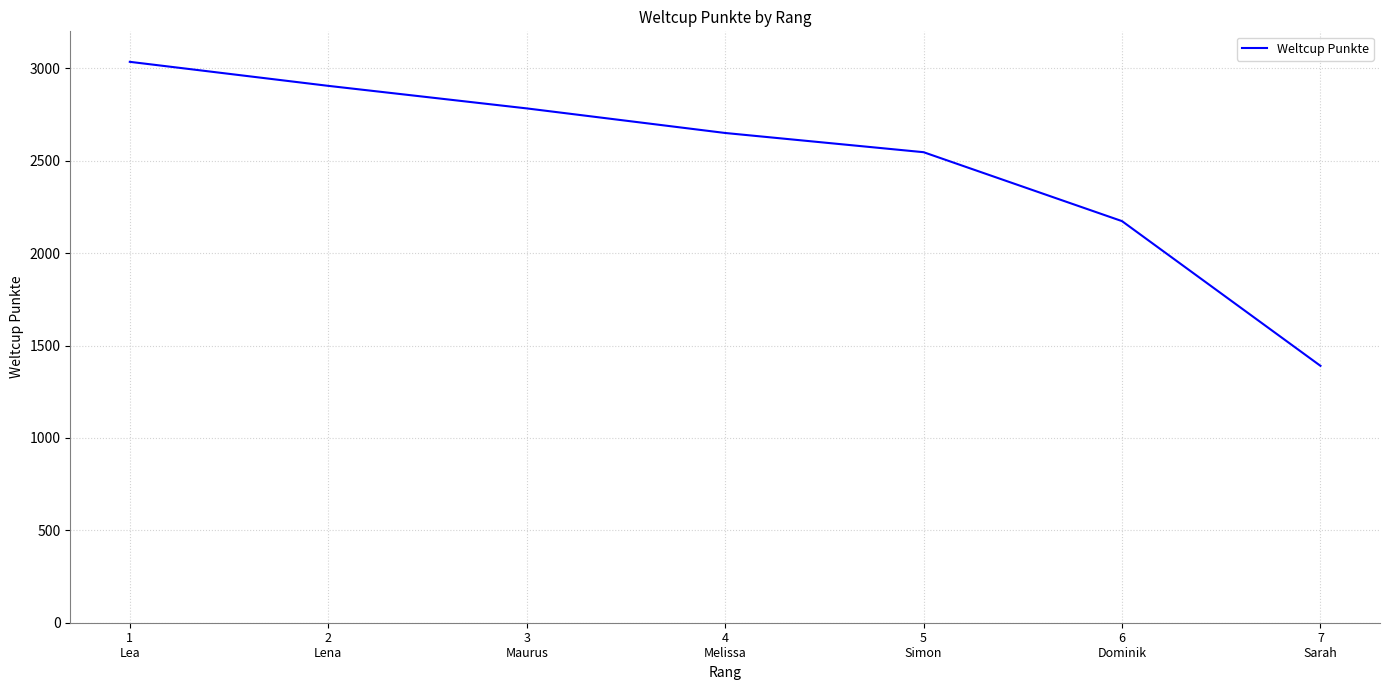

Is it true that the value at 6
Dominik is 2173?

True